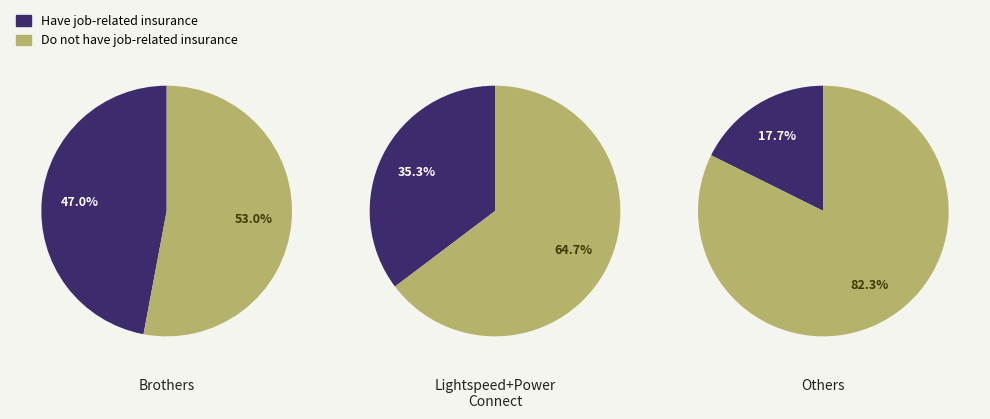

To the nearest percent, what is the average slice percentage?

50%